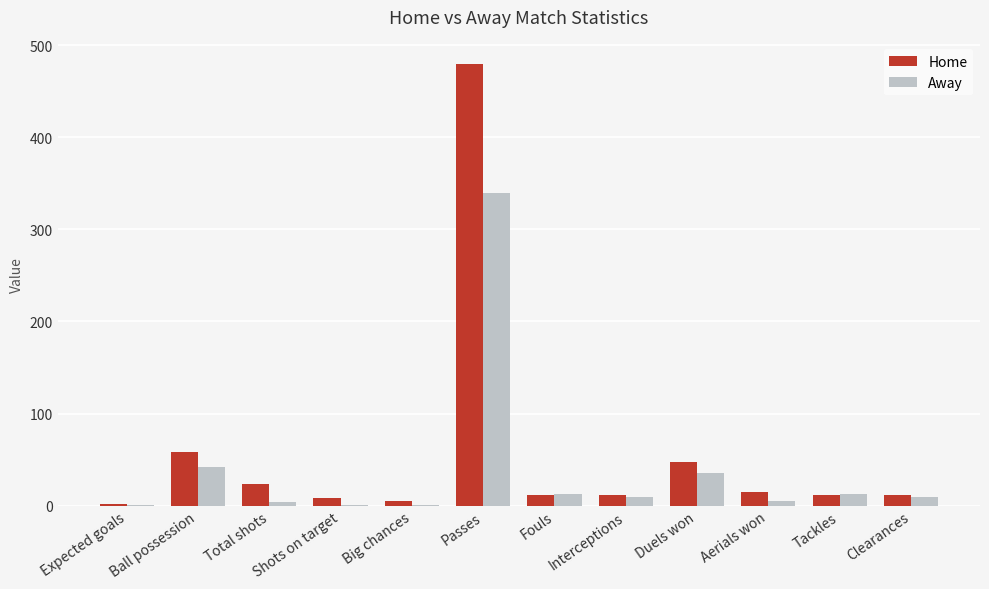

Is it true that Away equals 42.0 at Ball possession?

True